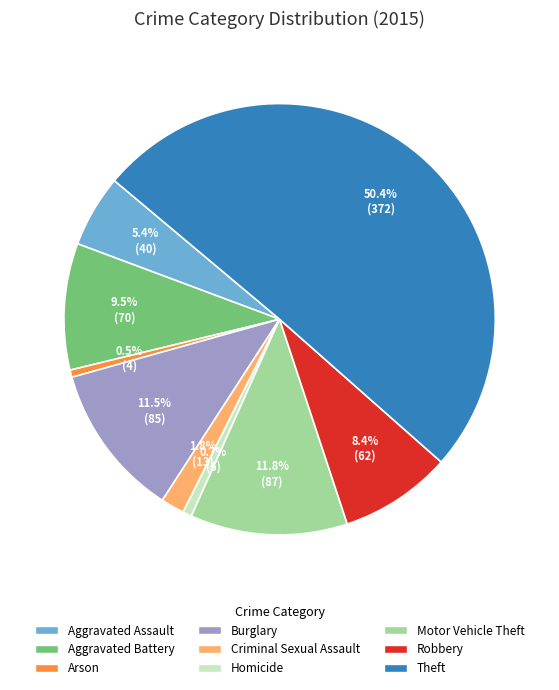

What percentage is the Robbery slice, to the nearest percent?

8%